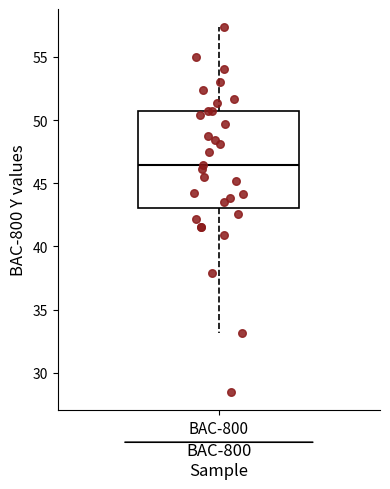

Transcribe this box plot: give where the median line is, the range the box spans, and where the two whiskers end, as read against the y-axis. The values are not printed on the chart, so give them approximately, as read against the axis.

median 46.5, box 43.0 to 50.5, whiskers 33.0 to 57.5